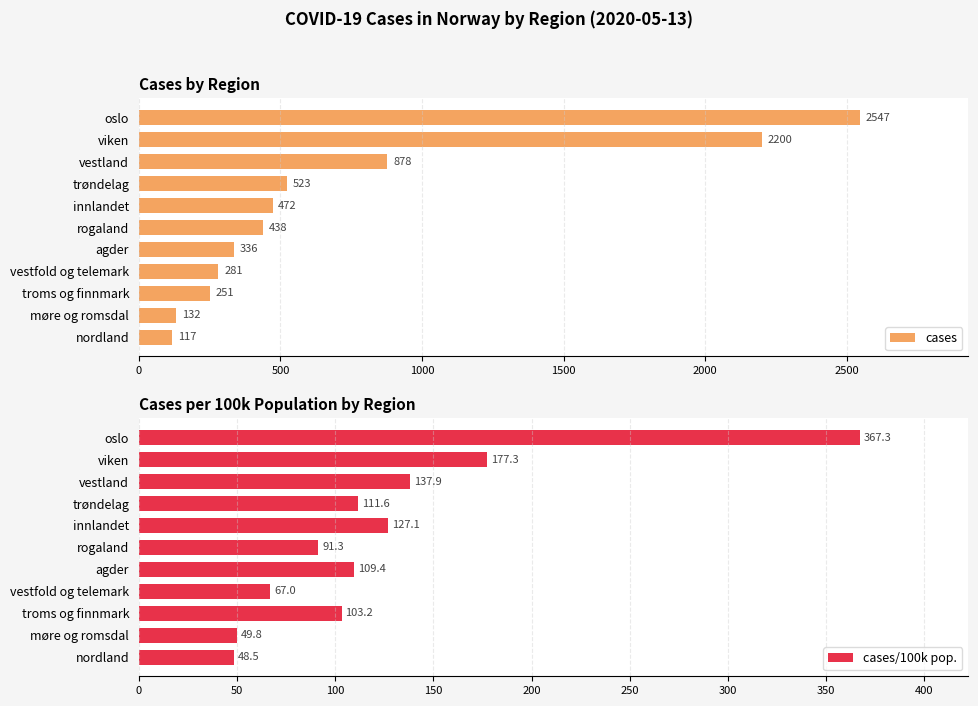

Does the chart contain any negative values?

No